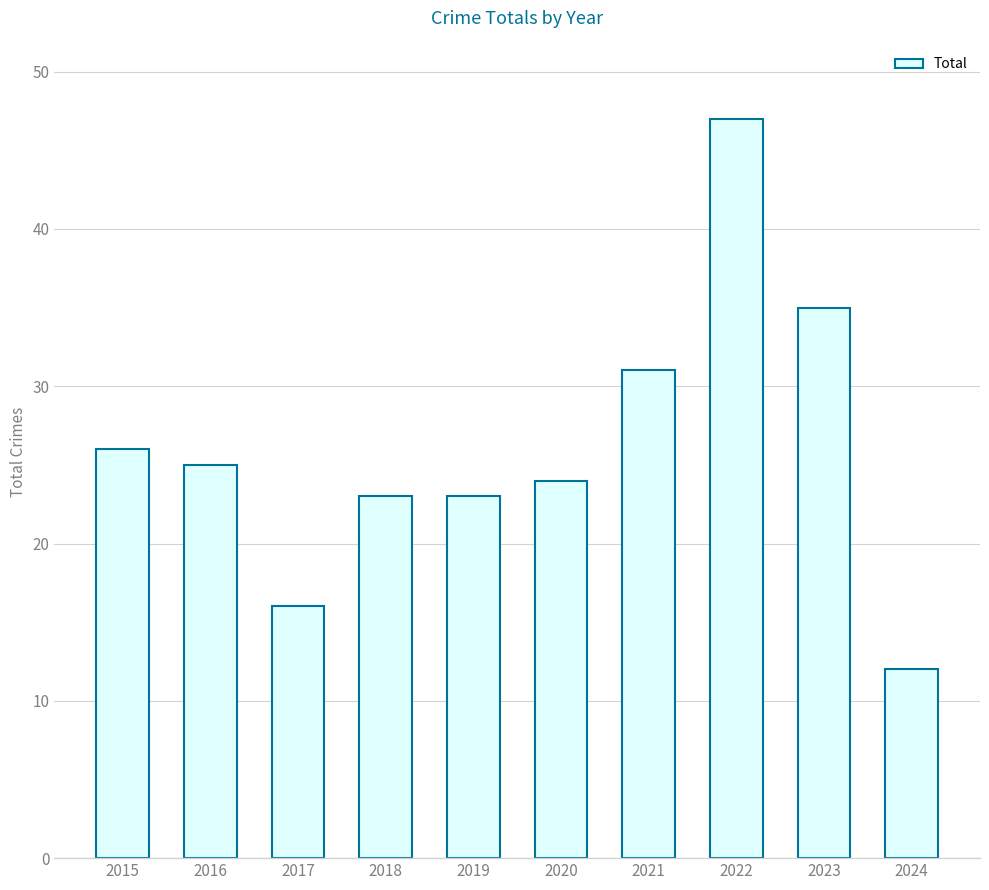

Reading left to right, list all the values displayed in this chart.

26	25	16	23	23	24	31	47	35	12